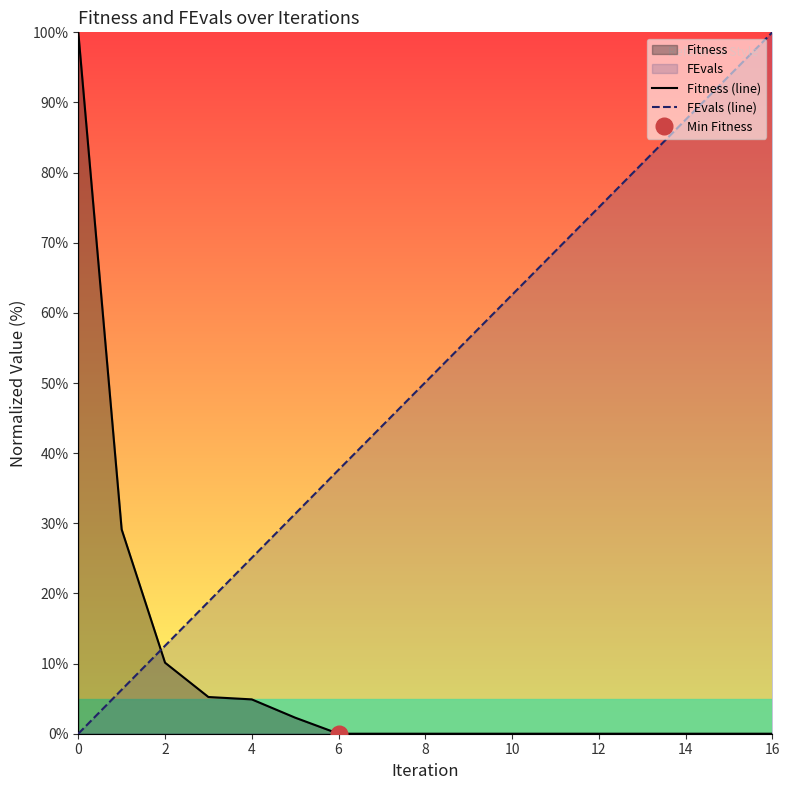

True or false: Fitness (line) and FEvals (line) cross at least once.

True